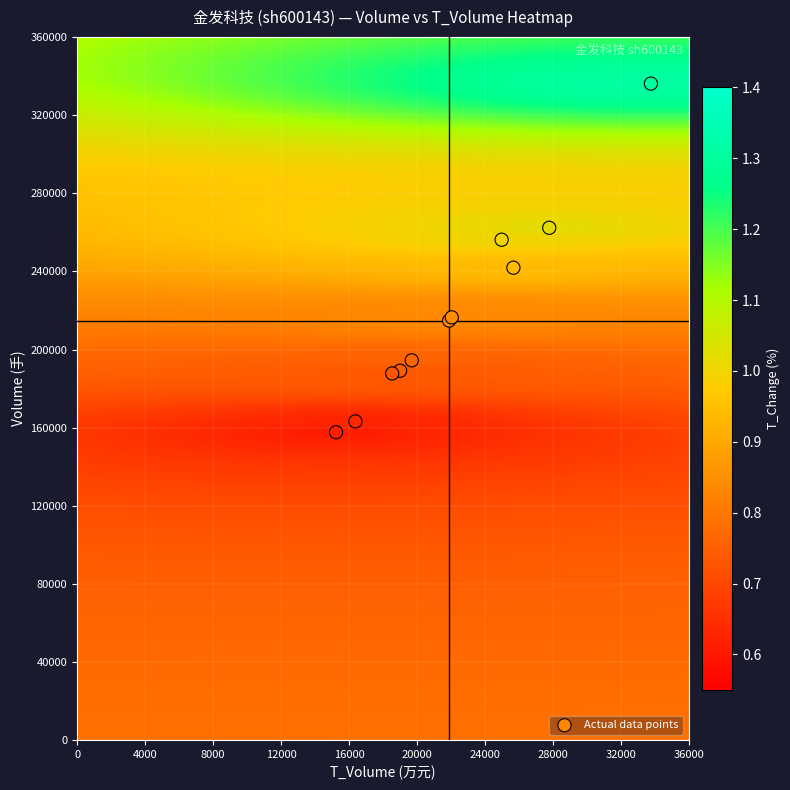

What Y value in the scatter plot is closest to 246946?

241921